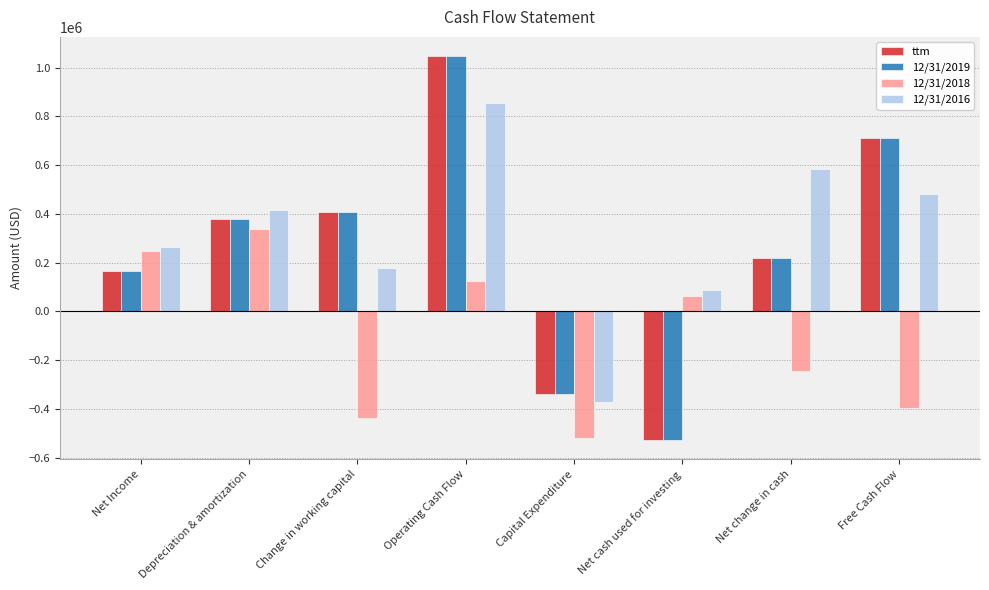

How many data points does each series have?

8